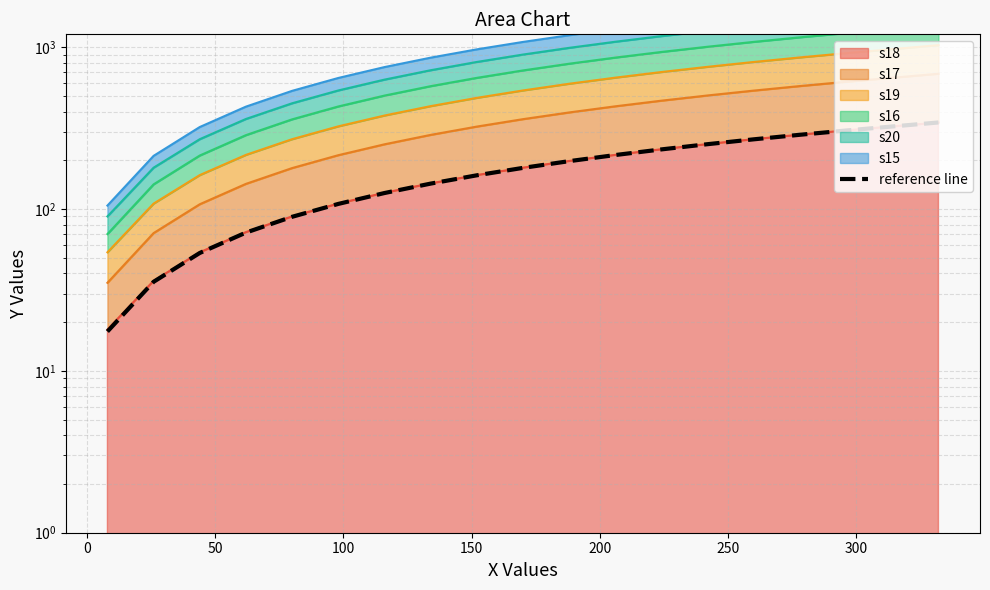

Count the number of values greater than 179.

10